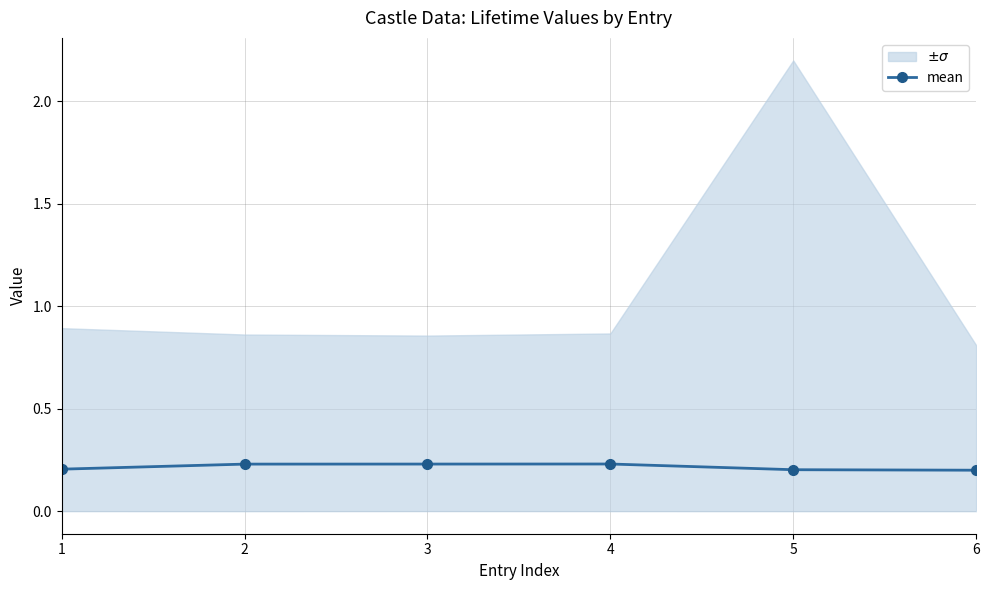

Count the values in the range 0 to 1.

6